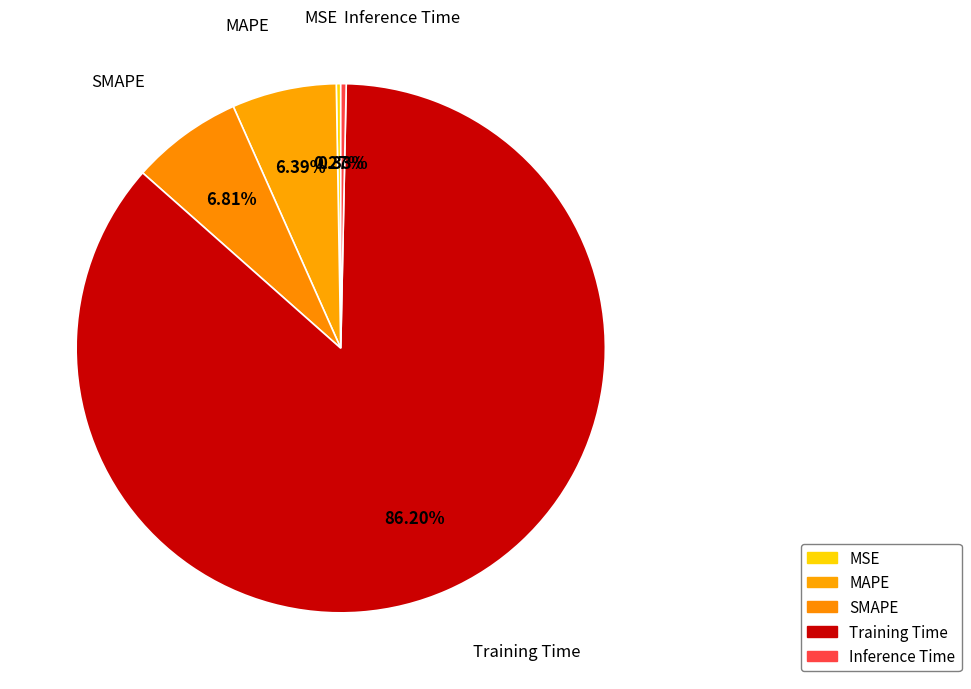

Which category accounts for the majority?

Training Time